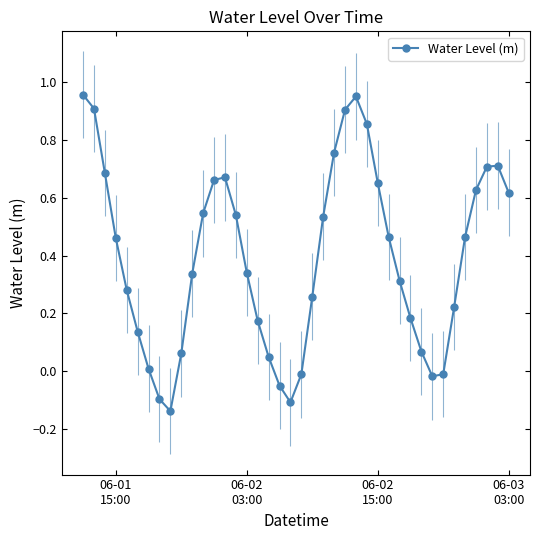

How many points are higher than both their immediate neighbors (excluding endpoints)?

3